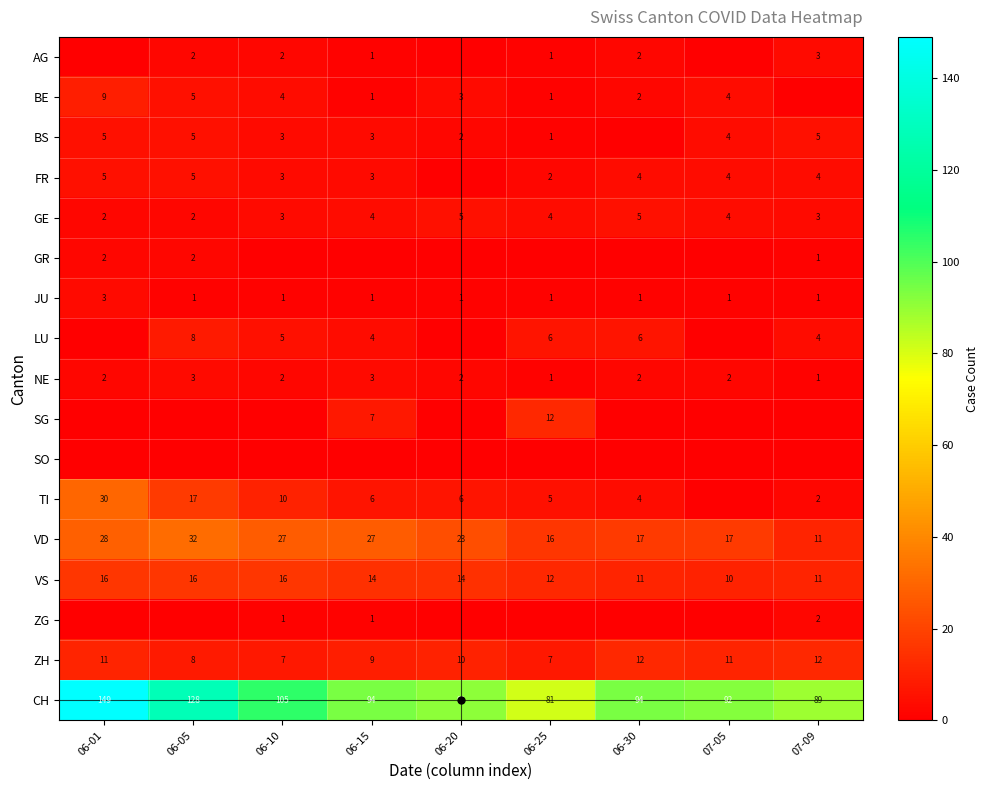

How many values in the CH series are below 94?

4